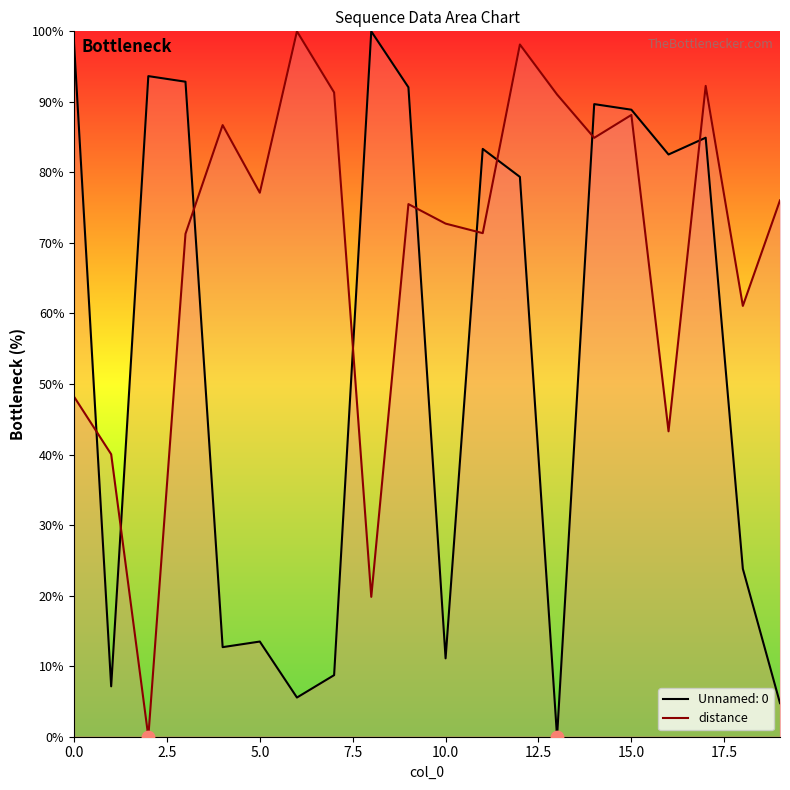

Approximately how many times larger is the value at 17 compared to 10?

1.3